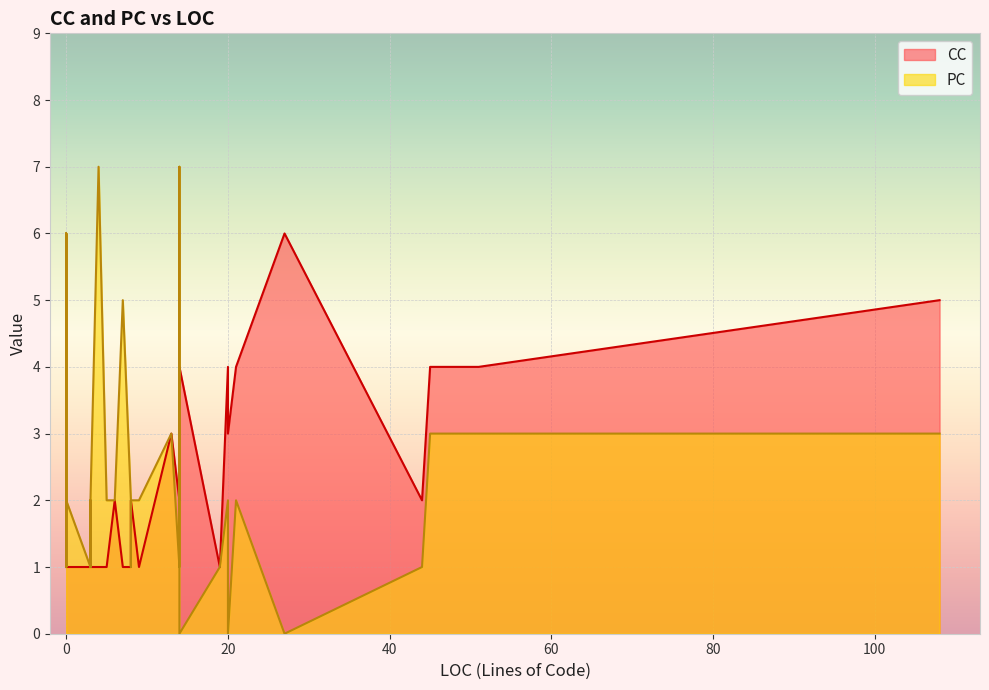

What is the difference between the maximum and minimum values in the CC series?

5